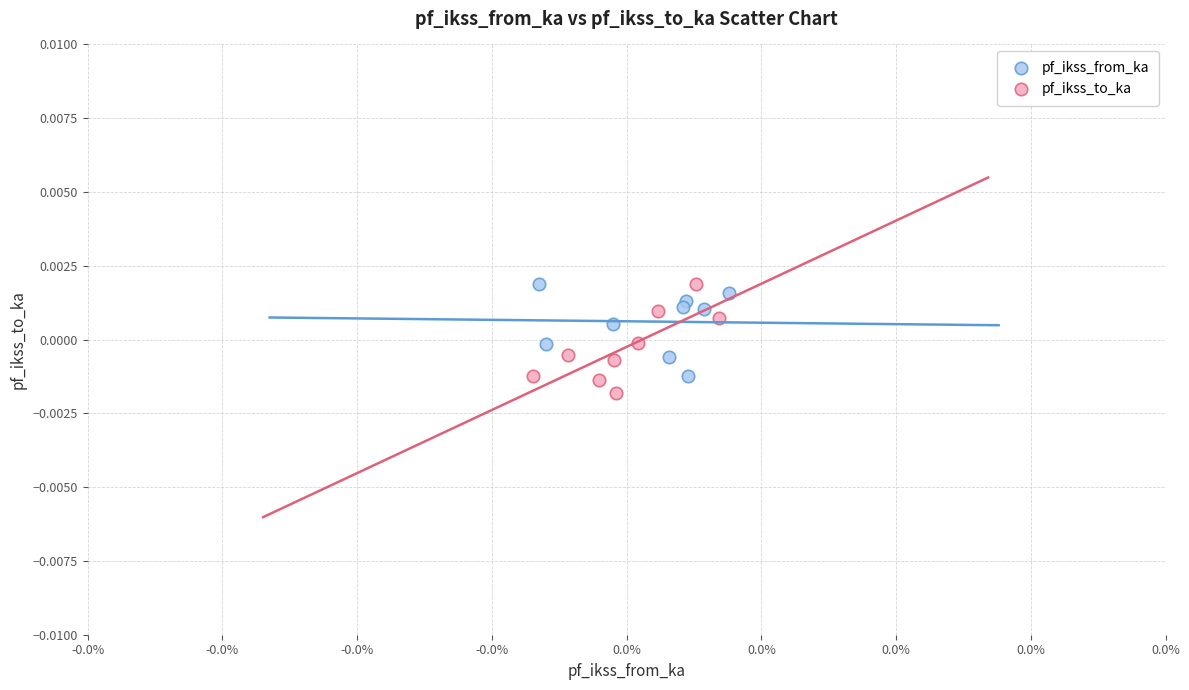

What are all the series names shown in the legend?

pf_ikss_from_ka, pf_ikss_to_ka